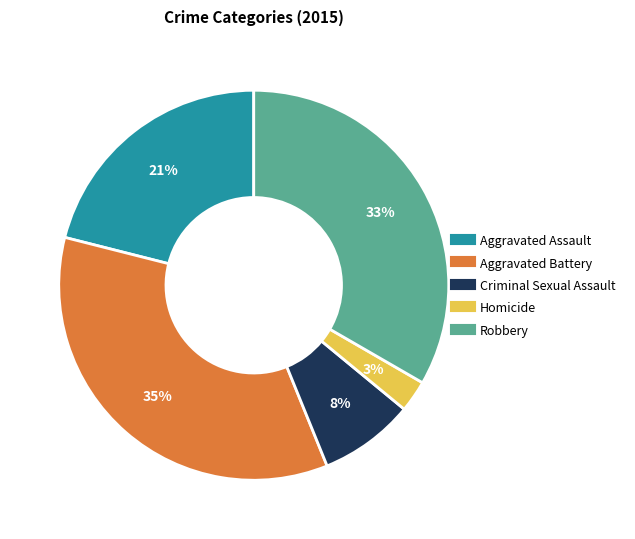

To the nearest percent, what is the difference between the largest and smallest slice percentages?

32%